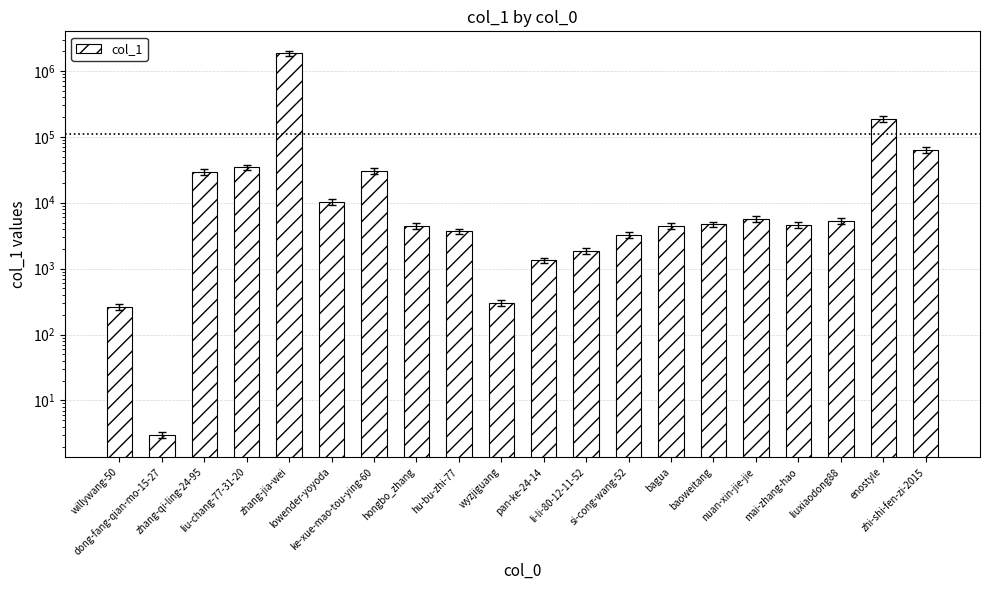

How many data points are above 4680?

9